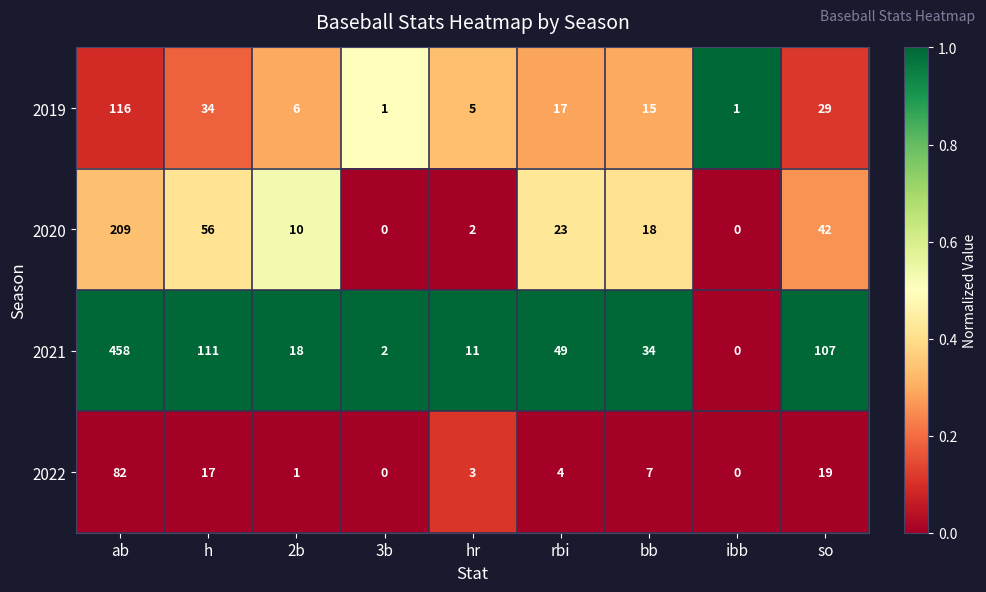

What value does the 2021 series have at rbi?

49